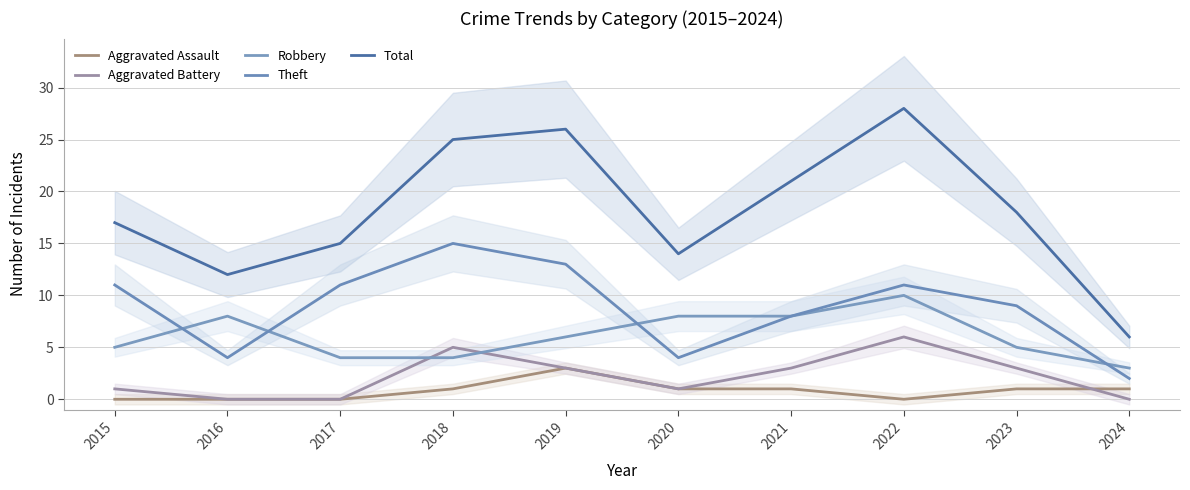

List the labels in order of Aggravated Assault value, smallest first.

2015, 2016, 2017, 2022, 2018, 2020, 2021, 2023, 2024, 2019